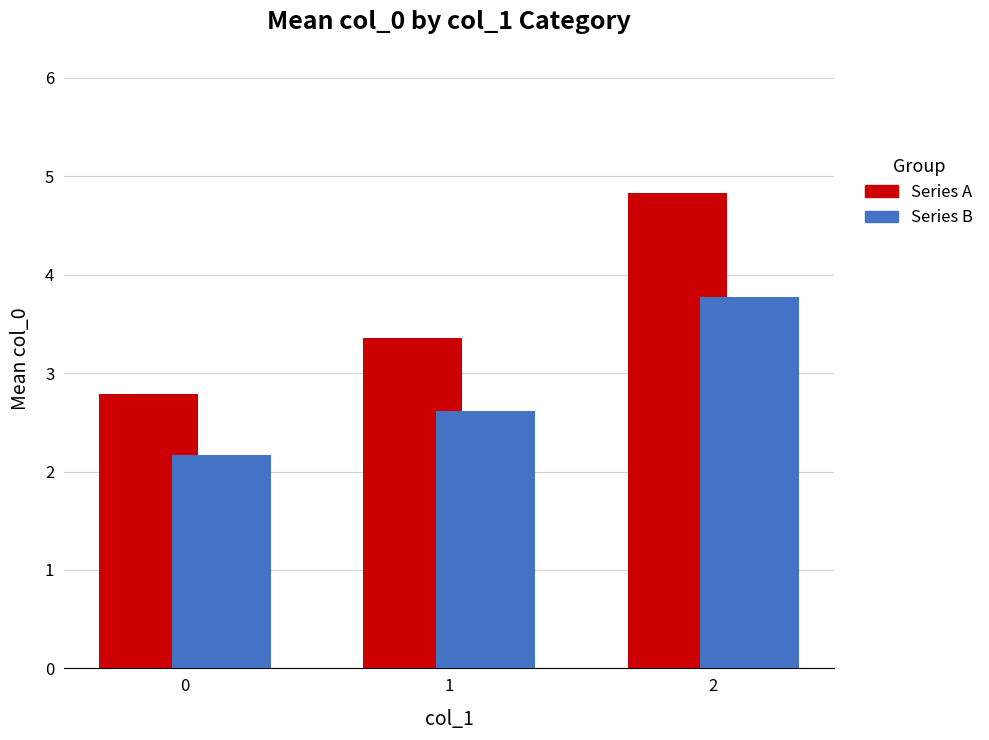

What is the difference between the highest and lowest values at 1?

0.7